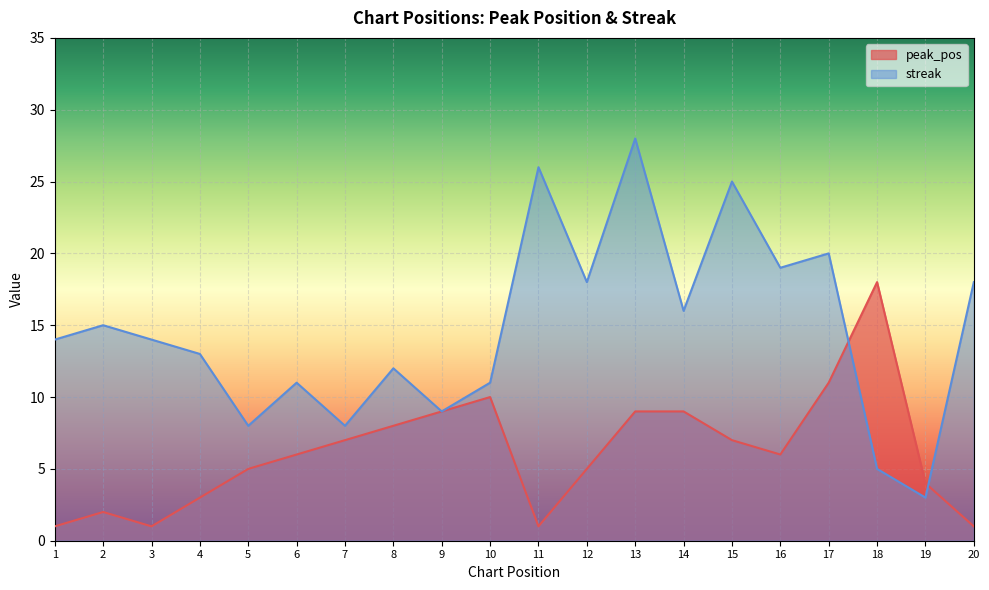

What is the value of the streak point at the 17th from the left?

20